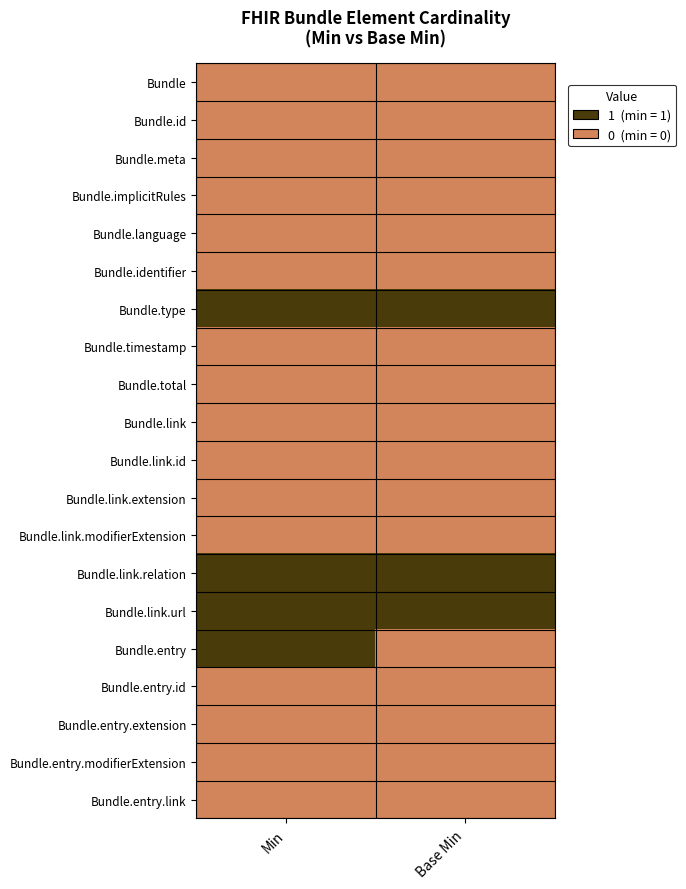

Reading right to left, list all the values displayed in this chart.

Bundle: Base Min=0	Min=0
Bundle.id: Base Min=0	Min=0
Bundle.meta: Base Min=0	Min=0
Bundle.implicitRules: Base Min=0	Min=0
Bundle.language: Base Min=0	Min=0
Bundle.identifier: Base Min=0	Min=0
Bundle.type: Base Min=1	Min=1
Bundle.timestamp: Base Min=0	Min=0
Bundle.total: Base Min=0	Min=0
Bundle.link: Base Min=0	Min=0
Bundle.link.id: Base Min=0	Min=0
Bundle.link.extension: Base Min=0	Min=0
Bundle.link.modifierExtension: Base Min=0	Min=0
Bundle.link.relation: Base Min=1	Min=1
Bundle.link.url: Base Min=1	Min=1
Bundle.entry: Base Min=0	Min=1
Bundle.entry.id: Base Min=0	Min=0
Bundle.entry.extension: Base Min=0	Min=0
Bundle.entry.modifierExtension: Base Min=0	Min=0
Bundle.entry.link: Base Min=0	Min=0